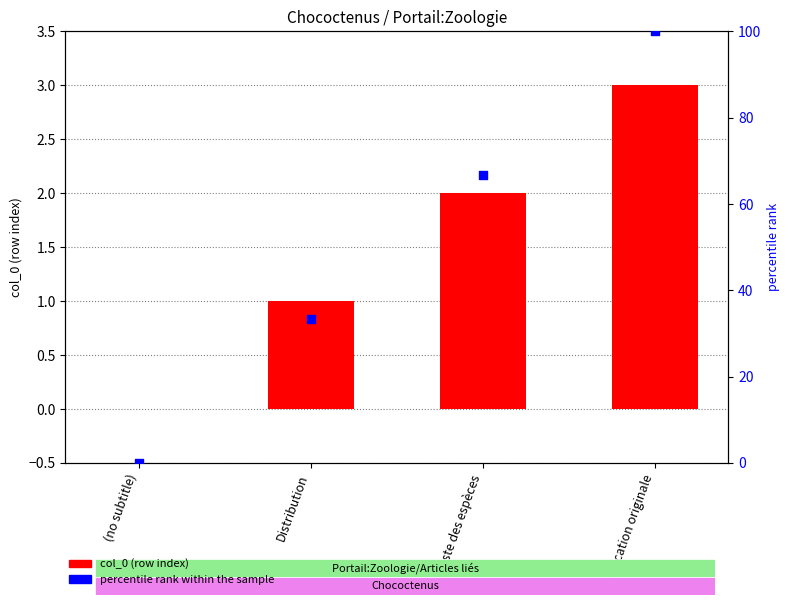

At how many categories does at least one series exceed 19?

3